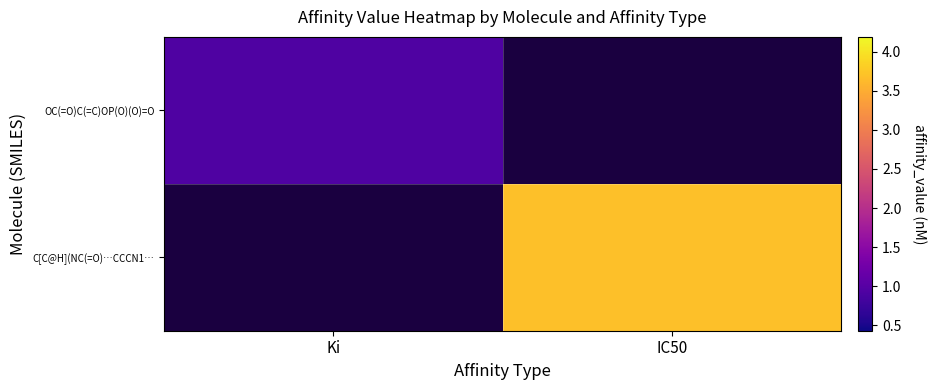

Rank the categories by C[C@H](NC(=O)…CCCN1… value from lowest to highest.

Ki, IC50